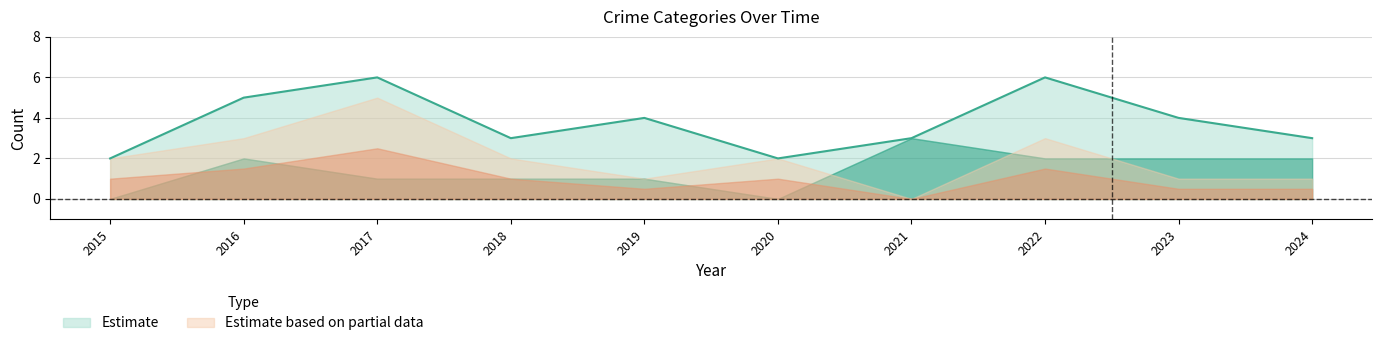

At how many categories does at least one series exceed 0?

10